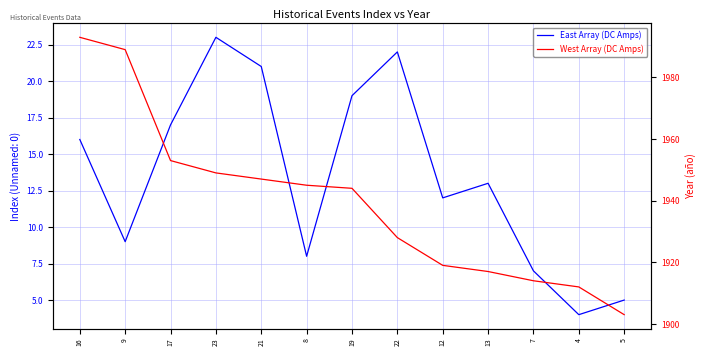

What is the sum of the West Array (DC Amps) values at 9 and 5?

3892